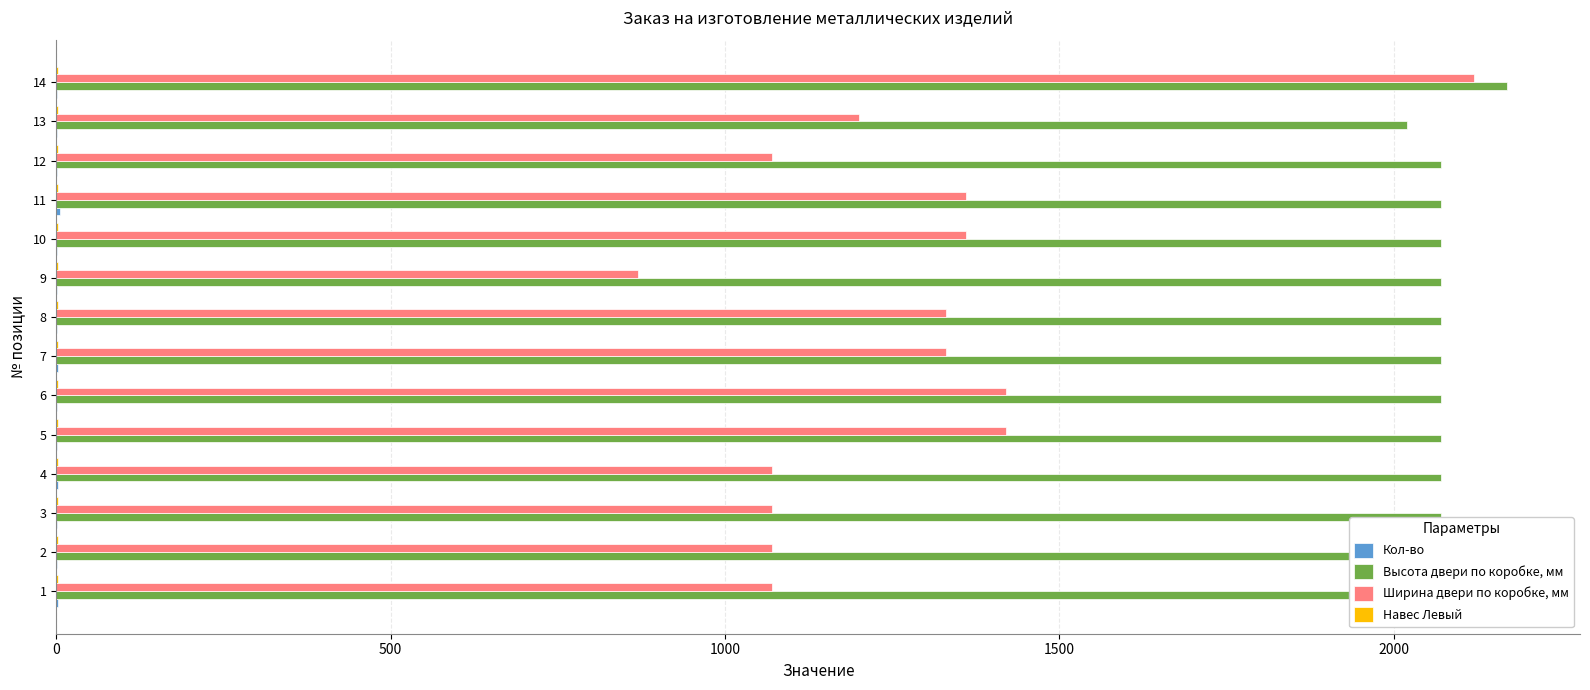

Which series changed the most between 4 and 10?

Ширина двери по коробке, мм